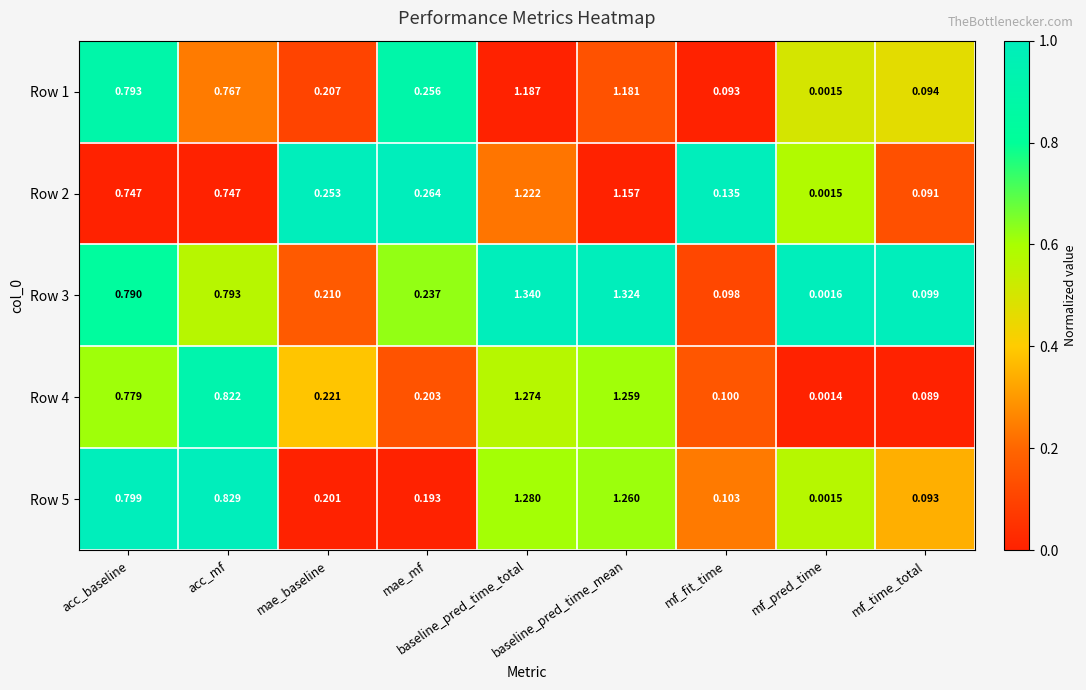

At which category is the sum across all series the highest?

baseline_pred_time_total